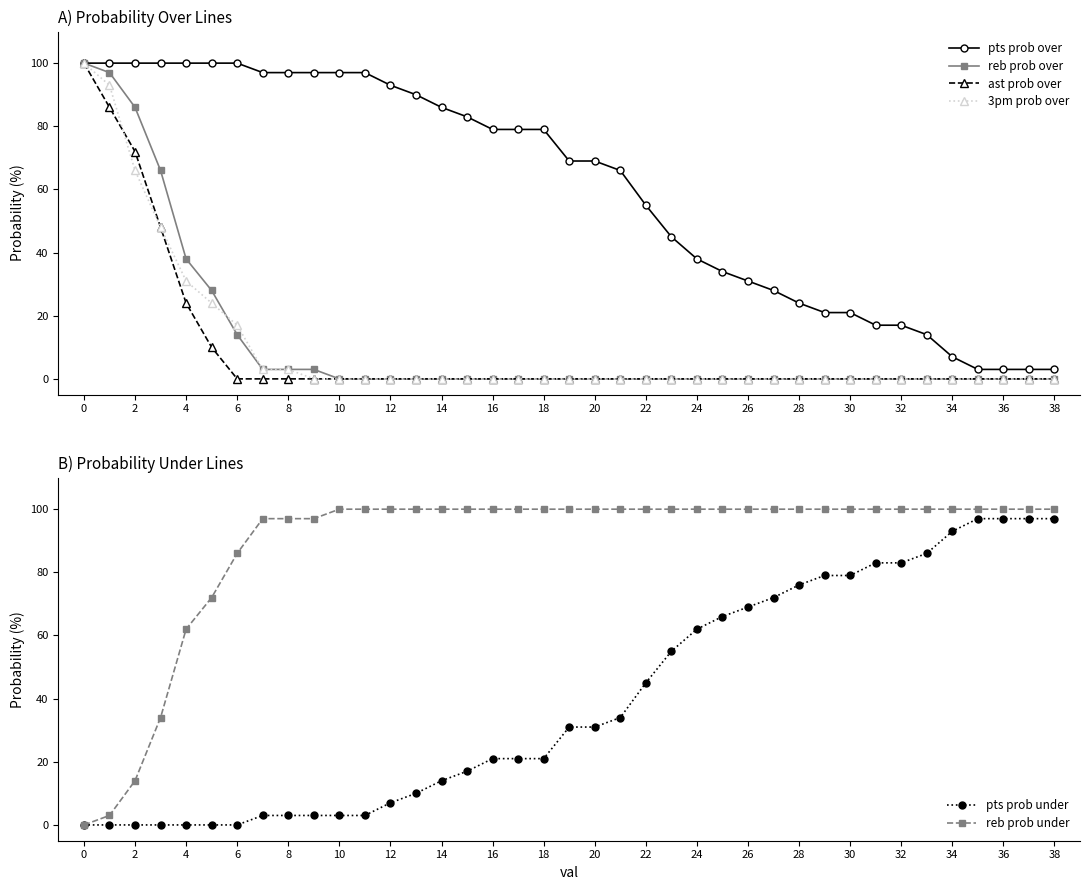

True or false: 3pm prob over has a value of 16 at 4.

False